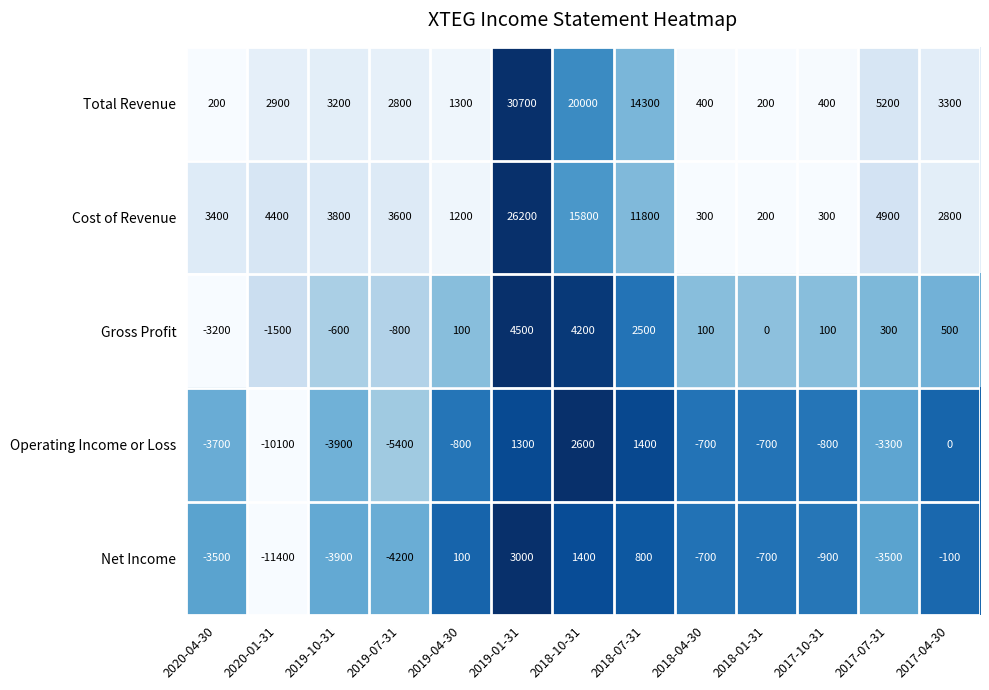

Which series has the largest range (max minus min)?

Total Revenue